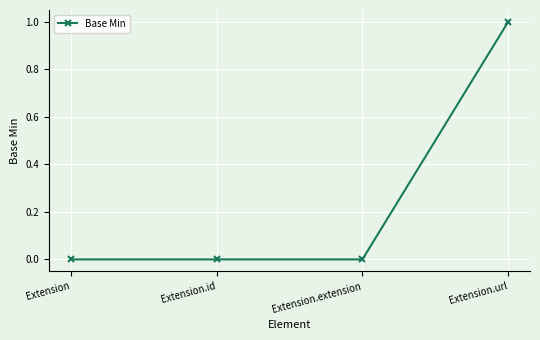

Is it true that the value at Extension.url is 2?

False